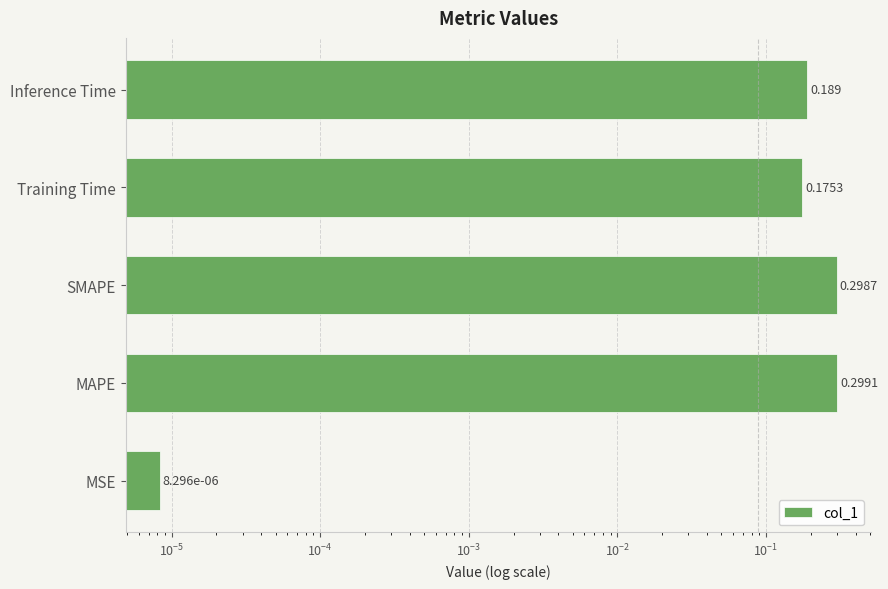

What is the average value?

0.2